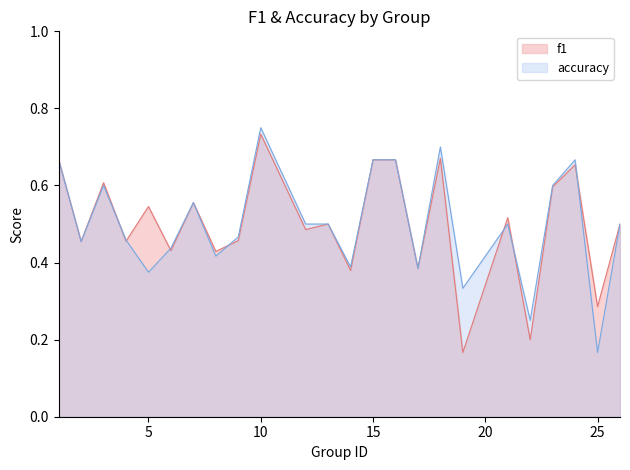

At which category does accuracy reach its first local peak?

3